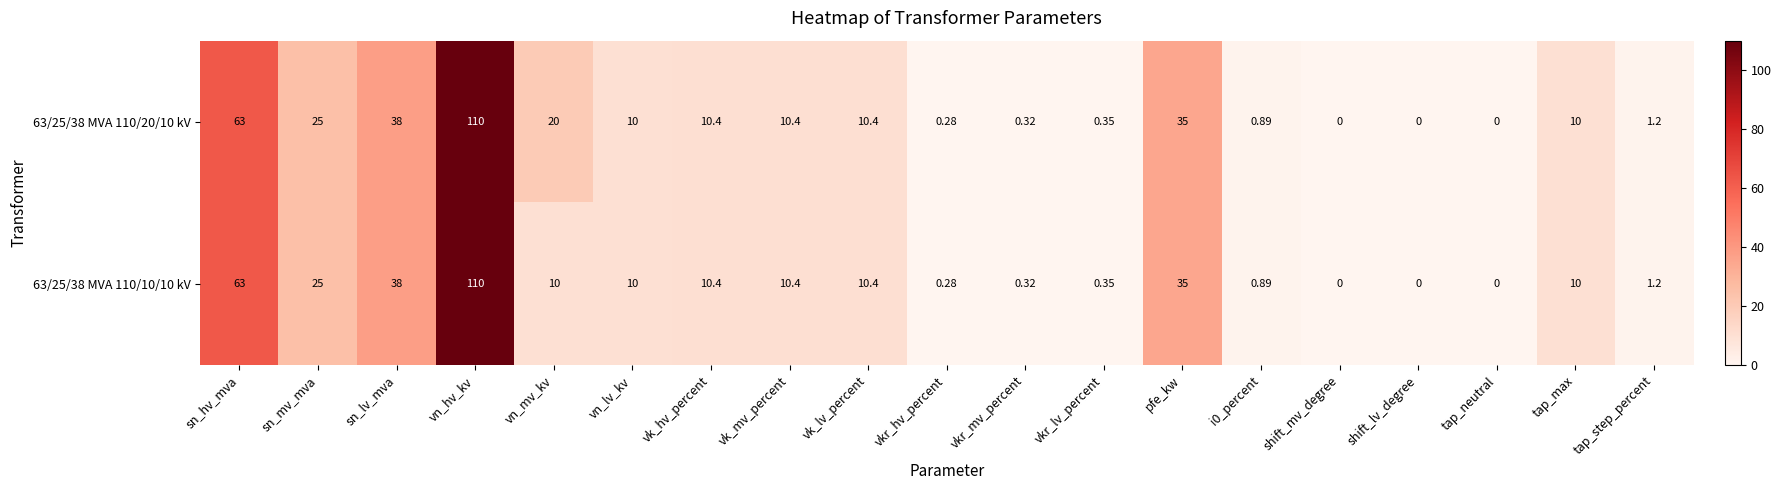

Is the value of 63/25/38 MVA 110/20/10 kV at tap_neutral greater than the value of 63/25/38 MVA 110/10/10 kV at sn_hv_mva?

No